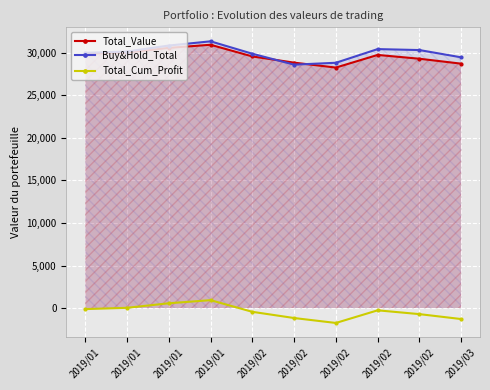

Reading right to left, what are all the values shown in this chart?

Total_Value: 2019/03=28709.4	2019/02=29288.3	2019/02=29736.2	2019/02=28250.9	2019/02=28830.5	2019/02=29559.5	2019/01=30929.5	2019/01=30563.5	2019/01=30029.7	2019/01=29879.1
Buy&Hold_Total: 2019/03=29454.7	2019/02=30308.2	2019/02=30421.2	2019/02=28815.3	2019/02=28594.7	2019/02=29877.0	2019/01=31335.0	2019/01=30838.5	2019/01=30135.4	2019/01=29985.1
Total_Cum_Profit: 2019/03=-1290.6	2019/02=-711.7	2019/02=-263.8	2019/02=-1749.1	2019/02=-1169.5	2019/02=-440.5	2019/01=929.5	2019/01=563.5	2019/01=29.6	2019/01=-120.9